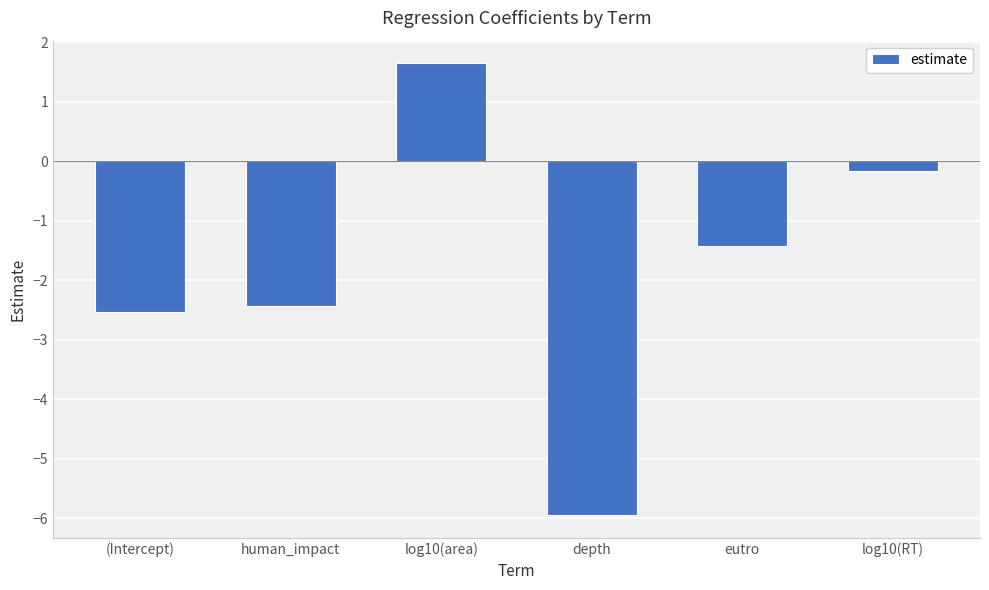

What is the label of the 5th bar from the left?

eutro